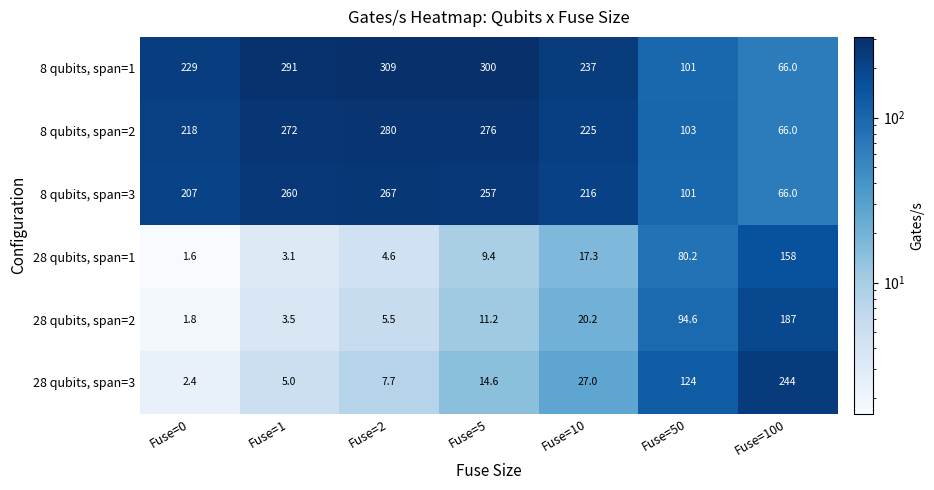

Rank the series by their maximum value, from highest to lowest.

8 qubits, span=1, 8 qubits, span=2, 8 qubits, span=3, 28 qubits, span=3, 28 qubits, span=2, 28 qubits, span=1